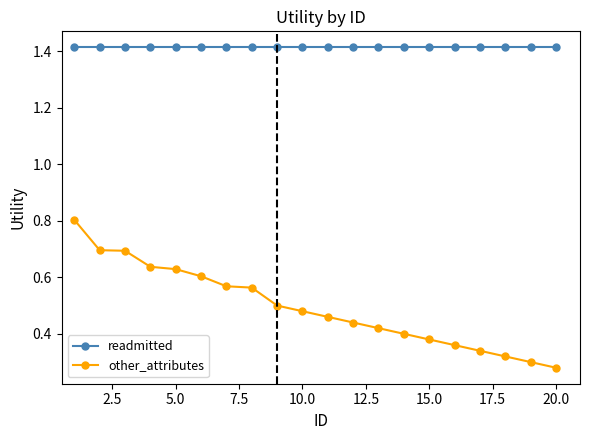

At how many categories does at least one series exceed 0?

20